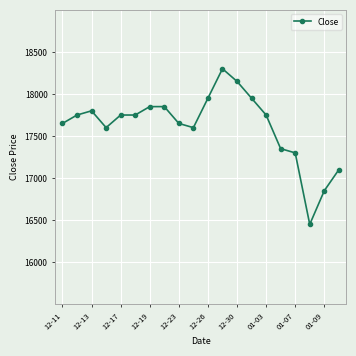

Reading left to right, extract all data points from this chart.

17650	17750	17800	17600	17750	17750	17850	17850	17650	17600	17950	18300	18150	17950	17750	17350	17300	16450	16850	17100